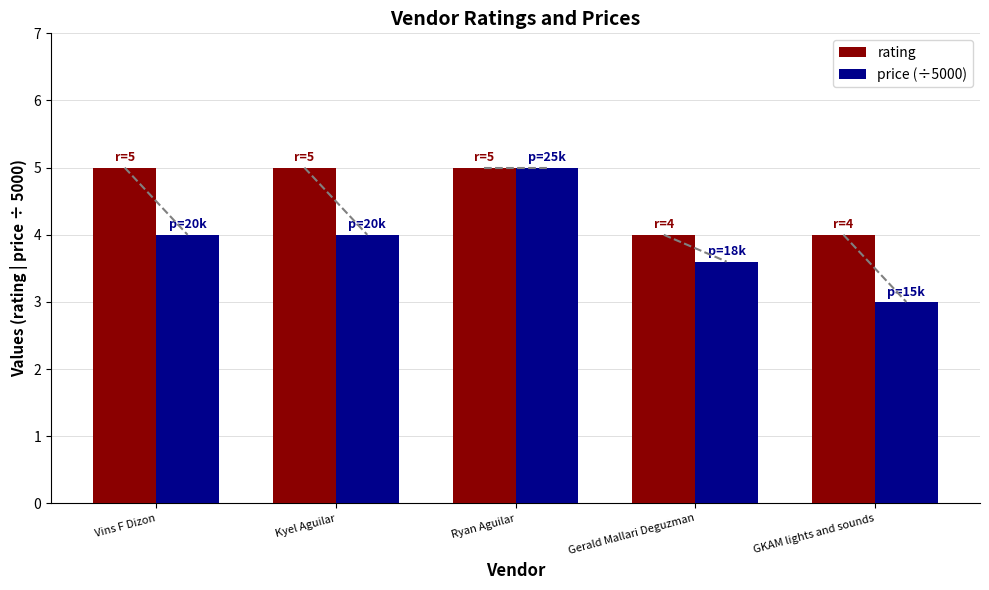

Reading left to right, what are all the values shown in this chart?

rating: Vins F Dizon=5.0	Kyel Aguilar=5.0	Ryan Aguilar=5.0	Gerald Mallari Deguzman=4.0	GKAM lights and sounds=4.0
price (÷5000): Vins F Dizon=4.0	Kyel Aguilar=4.0	Ryan Aguilar=5.0	Gerald Mallari Deguzman=3.6	GKAM lights and sounds=3.0